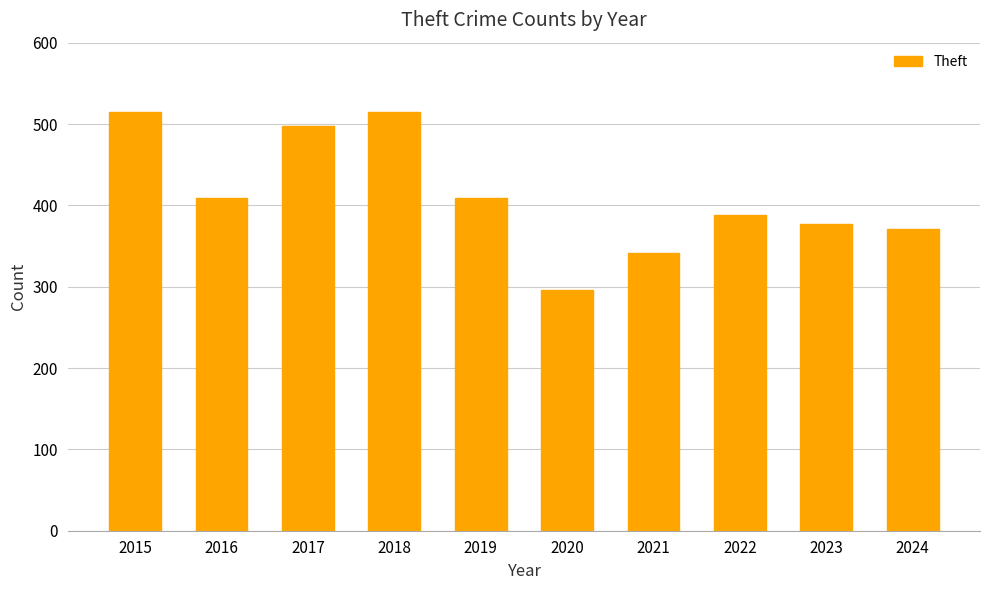

What is the difference between the second highest and minimum values?

219